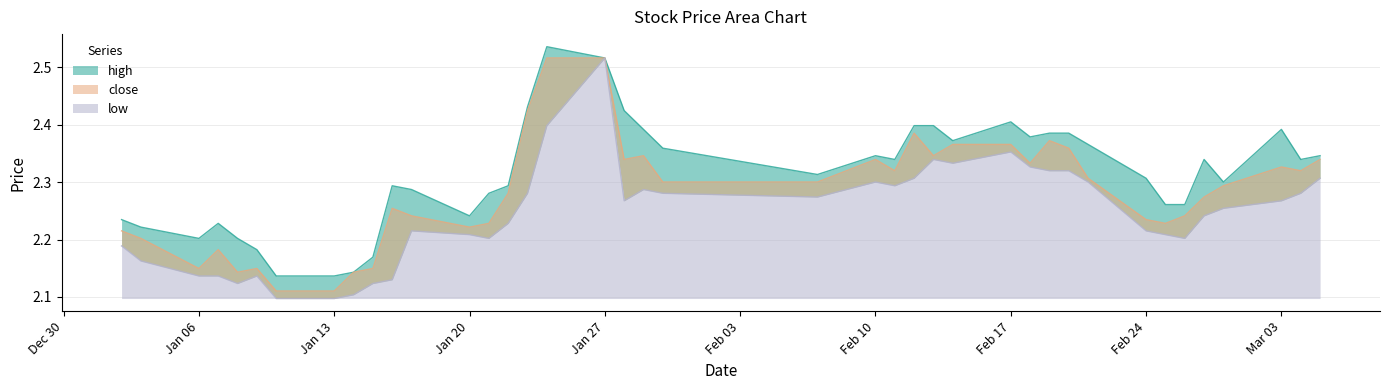

How many lines are shown in the chart?

3